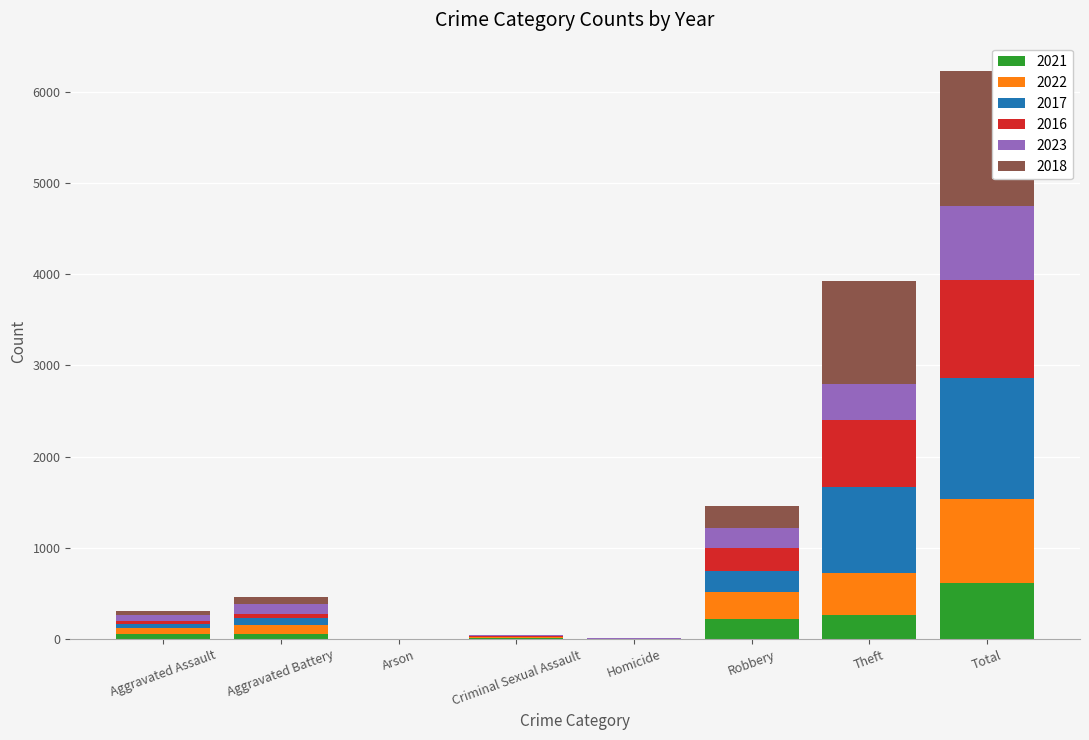

What is the sum of all 2021 values?

1237